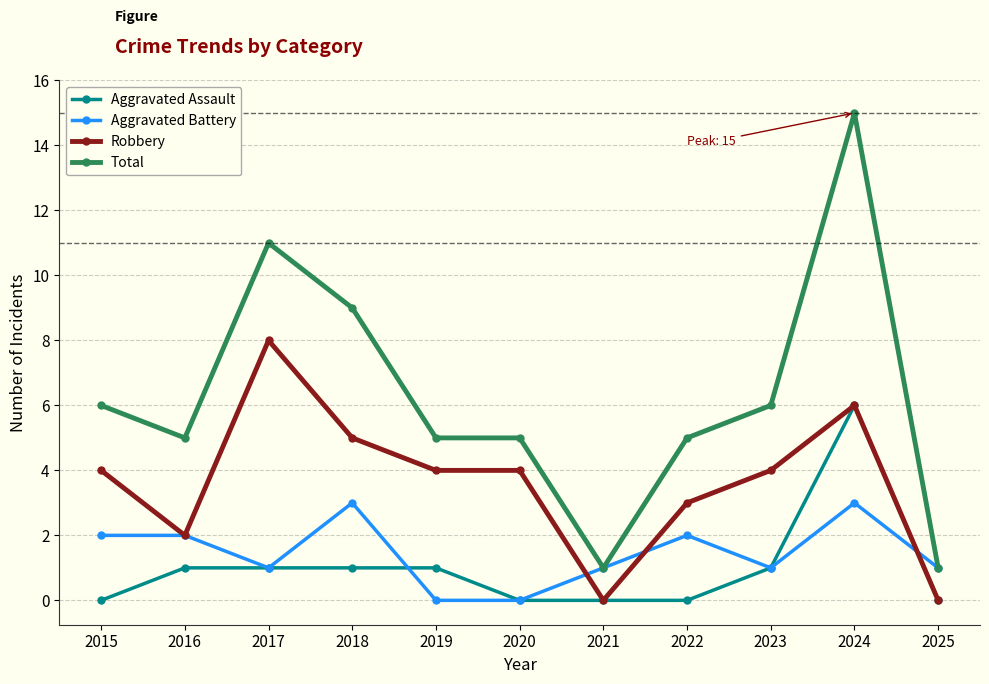

How many lines are shown in the chart?

4